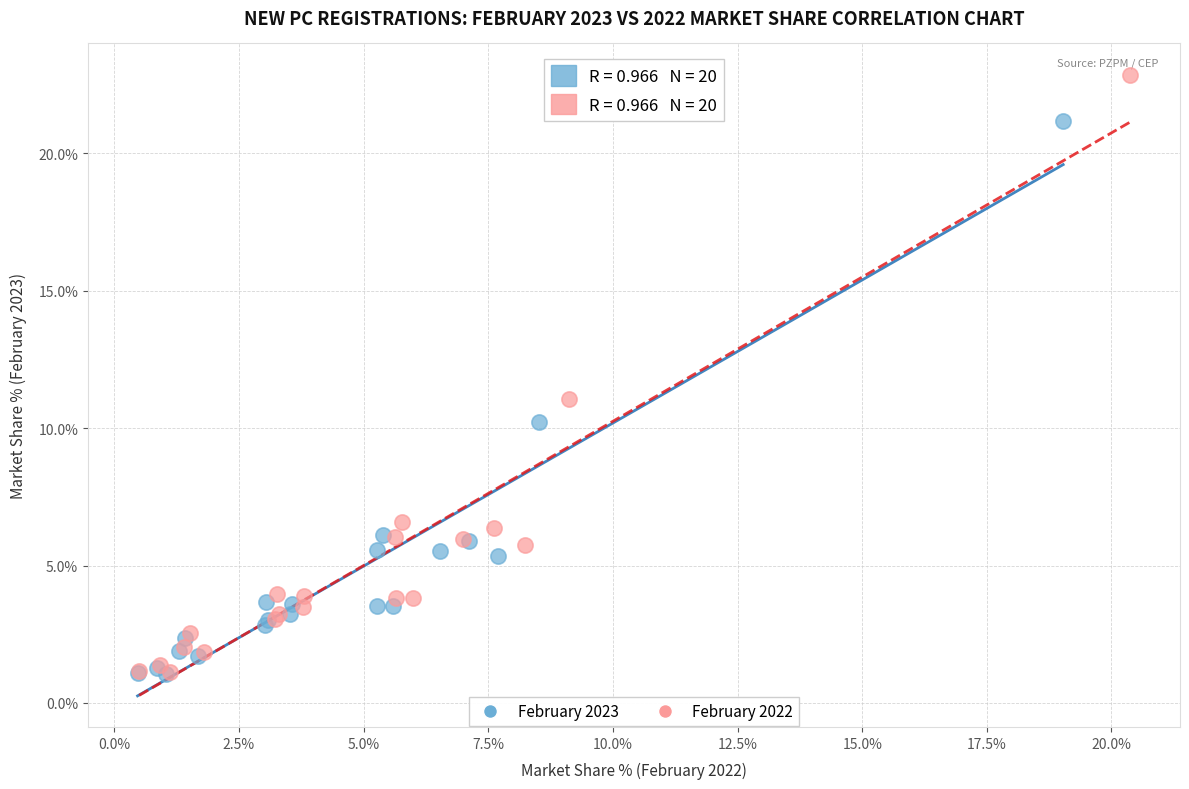

What are all the series names shown in the legend?

February 2023, February 2022